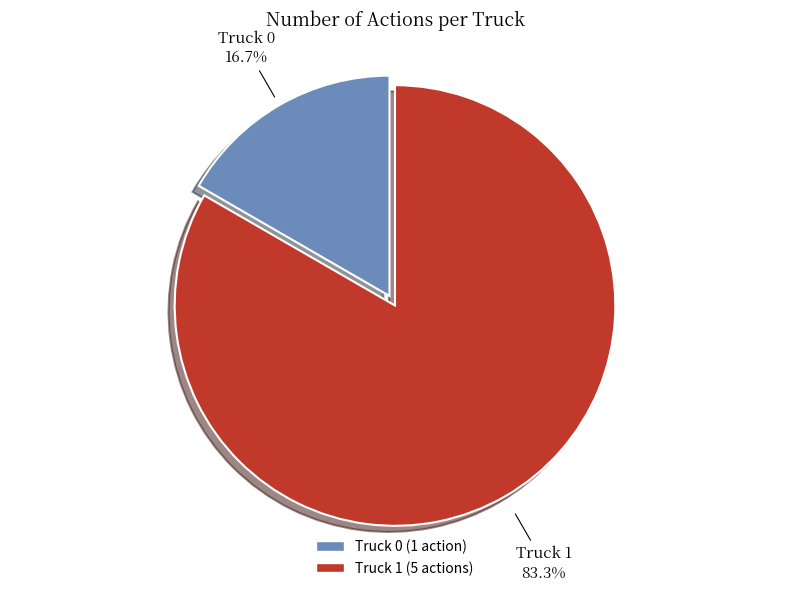

To the nearest percent, what is the combined percentage of Truck 1 and Truck 0?

100%